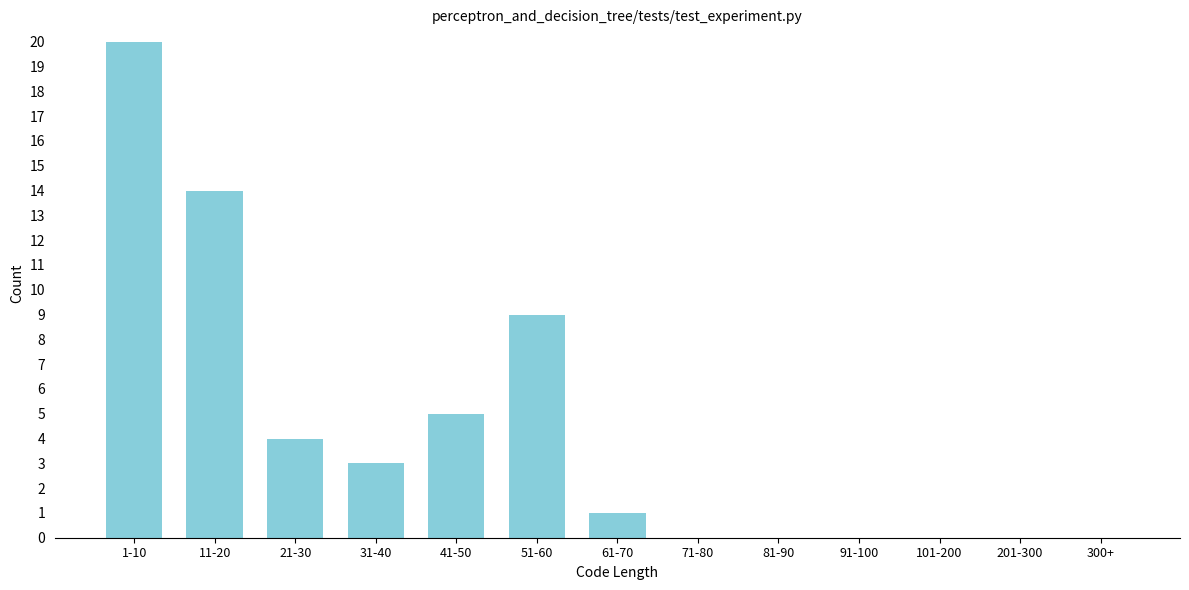

Reading left to right, what are all the values shown in this chart?

1-10=20	11-20=14	21-30=4	31-40=3	41-50=5	51-60=9	61-70=1	71-80=0	81-90=0	91-100=0	101-200=0	201-300=0	300+=0